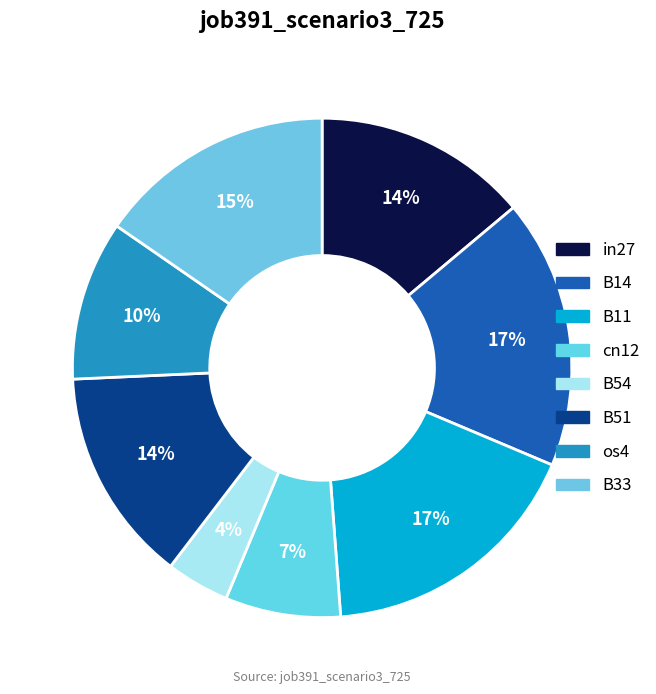

What percentage is the in27 slice, to the nearest percent?

14%